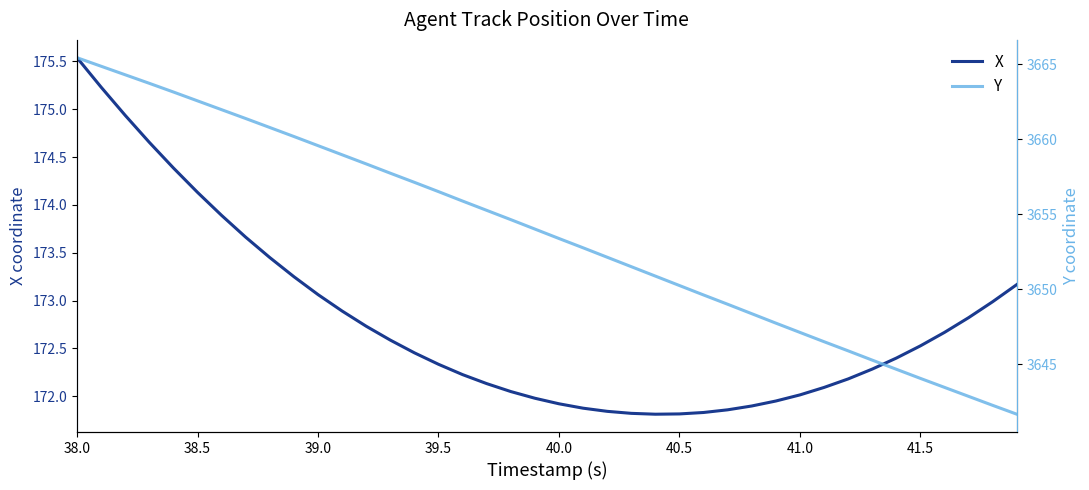

Which series has the largest range (max minus min)?

Y